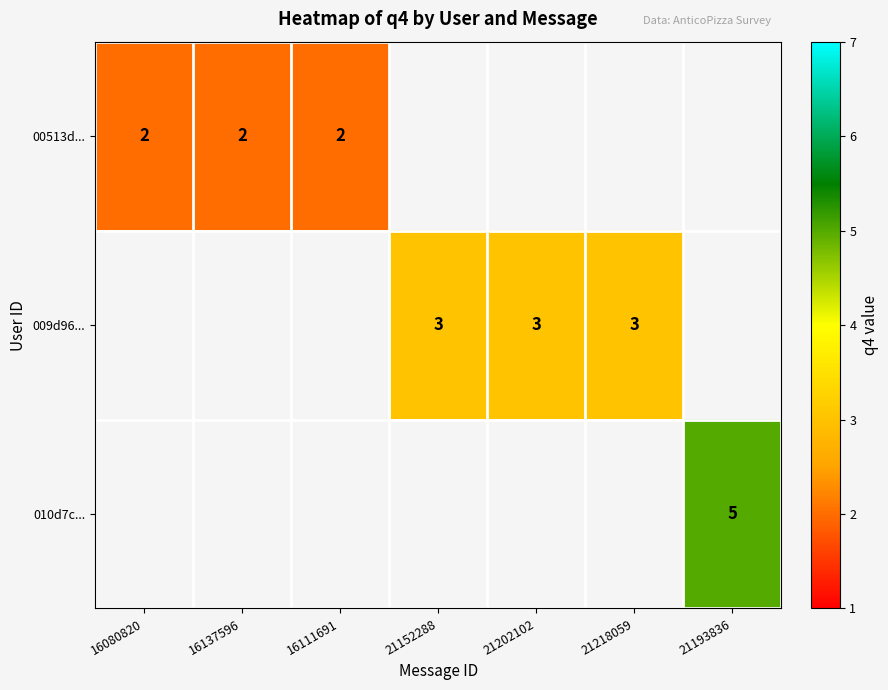

The 00513d... series shows 2 at 16111691. True or false?

True